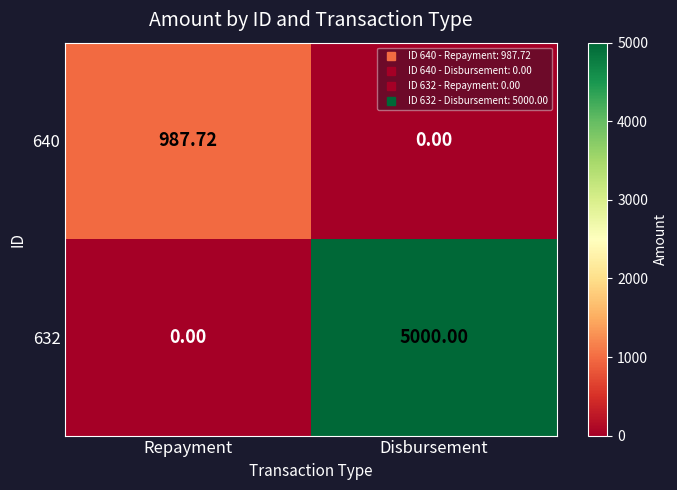

Where is 640 nearest to the value 493?

Disbursement